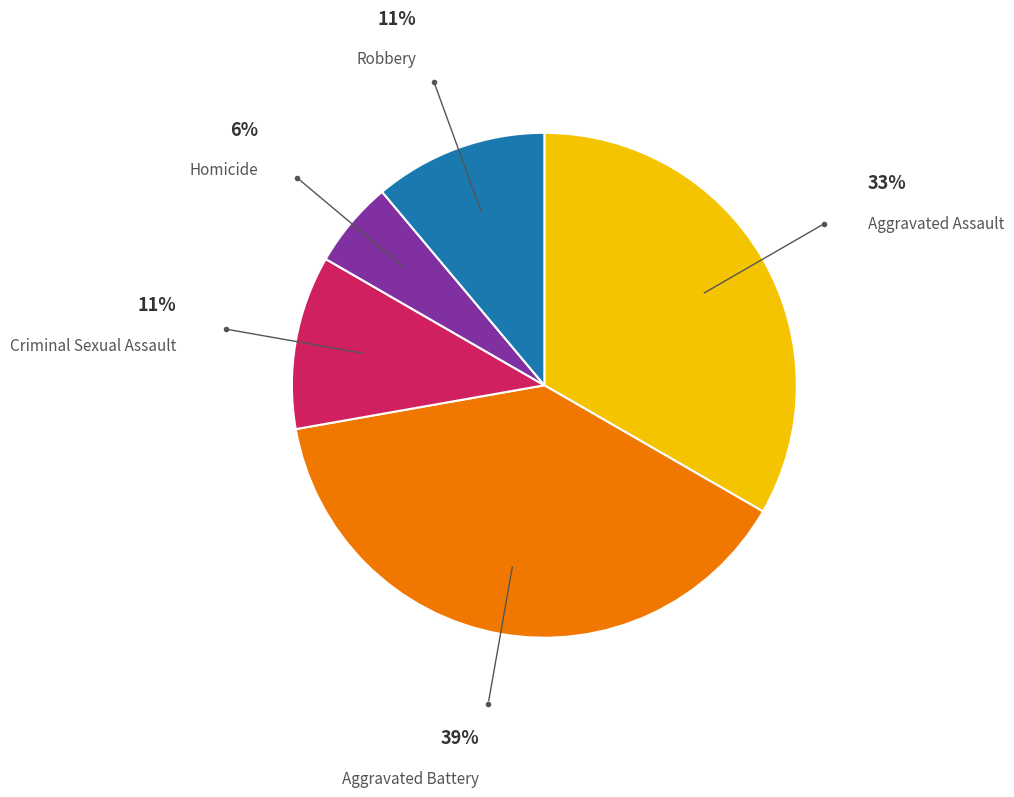

Is there any slice that represents more than half of the pie?

No